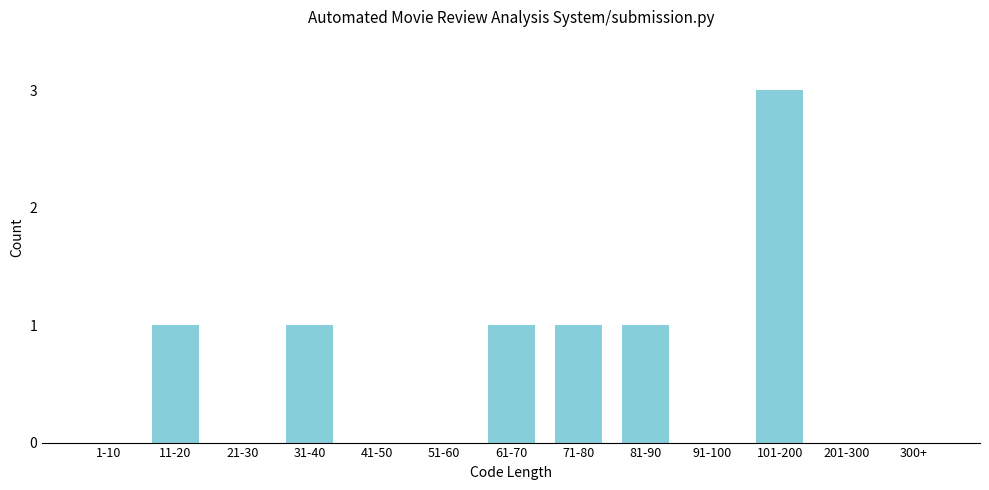

Reading left to right, transcribe all the data shown in this chart.

1-10=0	11-20=1	21-30=0	31-40=1	41-50=0	51-60=0	61-70=1	71-80=1	81-90=1	91-100=0	101-200=3	201-300=0	300+=0